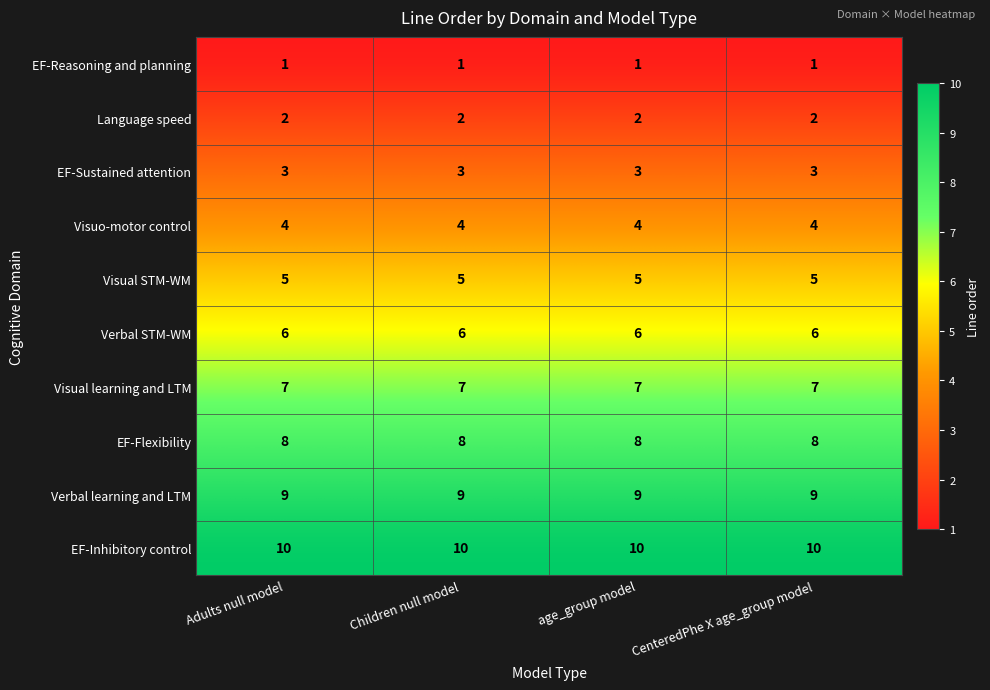

The EF-Inhibitory control series shows 15 at Adults null model. True or false?

False